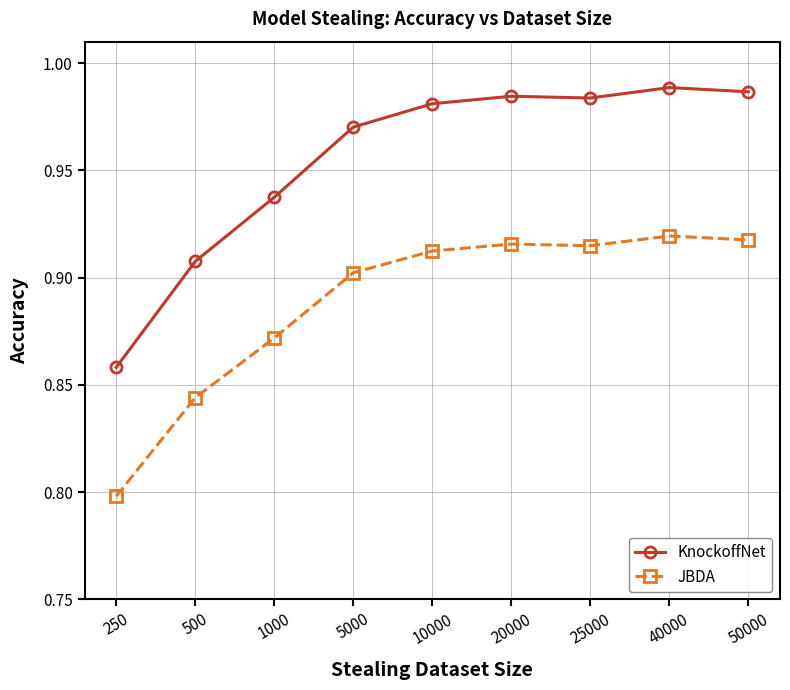

Where is KnockoffNet nearest to the value 0?

250